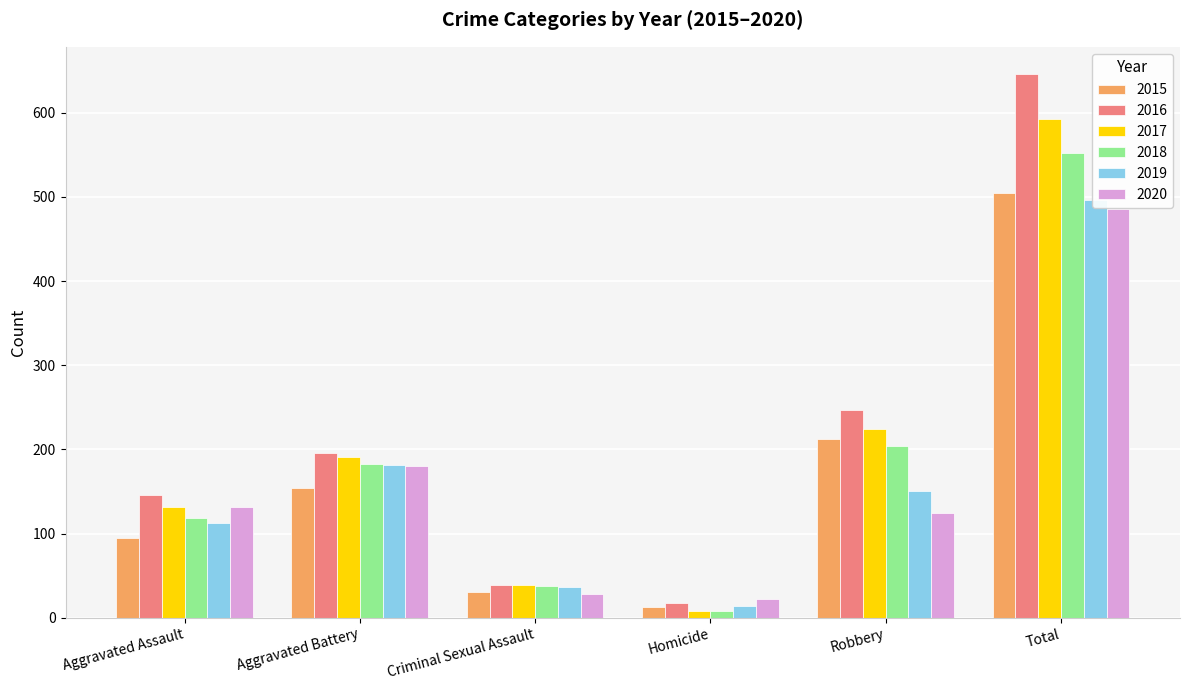

List the series in order of their peak value, lowest first.

2020, 2019, 2015, 2018, 2017, 2016